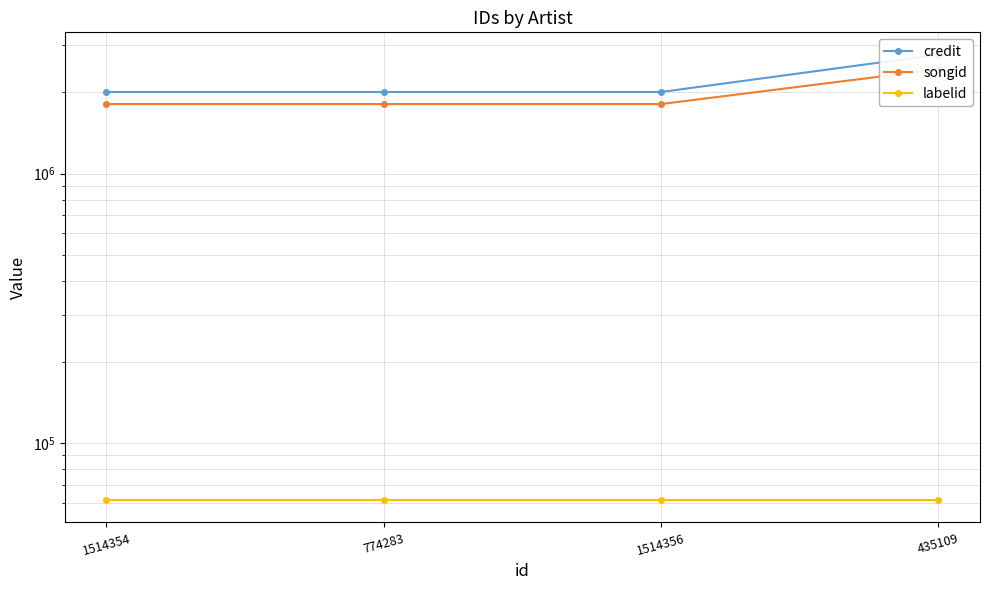

At how many categories does at least one series exceed 2475487?

1